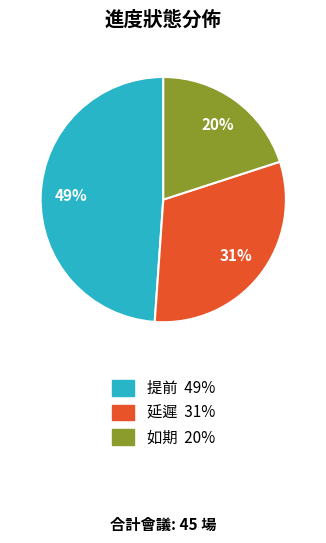

Count the number of slices in the pie.

3